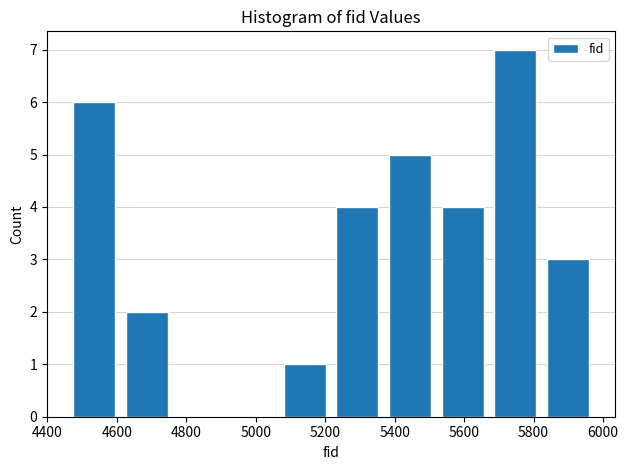

Reading left to right, transcribe this chart: for each bar, give the range it covers on the x-axis and its height. Neither the bar edges nor the heights are printed on the chart, so give them approximately, as read against the axes.

4460 to 4600: 6
4600 to 4760: 2
4760 to 4920: 0
4920 to 5060: 0
5060 to 5220: 1
5220 to 5360: 4
5360 to 5520: 5
5520 to 5680: 4
5680 to 5820: 7
5820 to 5980: 3